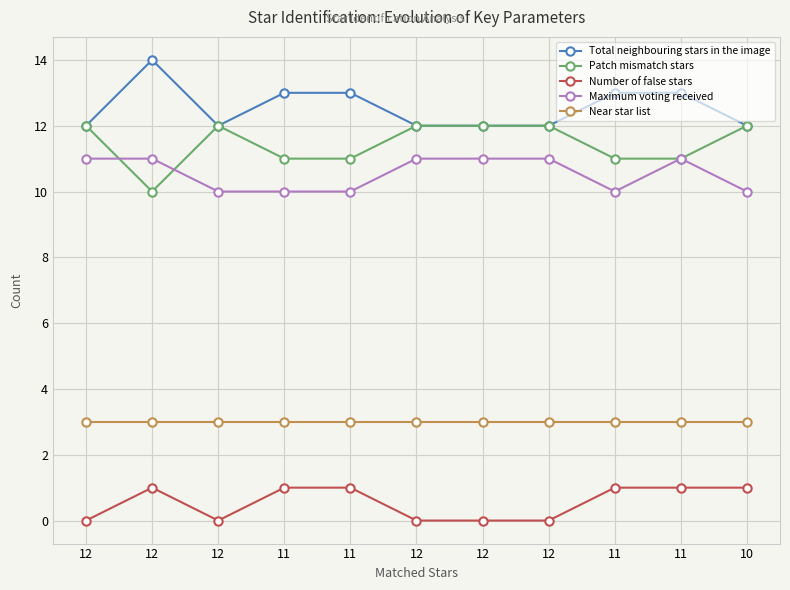

Reading left to right, what are all the values shown in this chart?

Total neighbouring stars in the image: 12	14	12	13	13	12	12	12	13	13	12
Patch mismatch stars: 12	10	12	11	11	12	12	12	11	11	12
Number of false stars: 0	1	0	1	1	0	0	0	1	1	1
Maximum voting received: 11	11	10	10	10	11	11	11	10	11	10
Near star list: 3	3	3	3	3	3	3	3	3	3	3